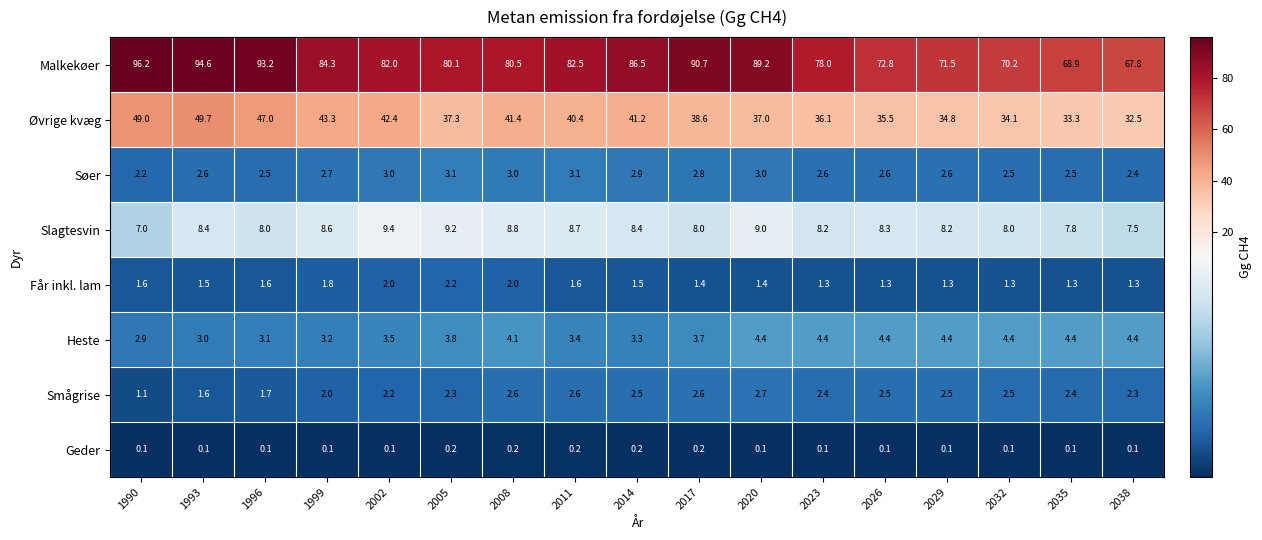

The Heste series shows 4.4 at 2035. True or false?

True